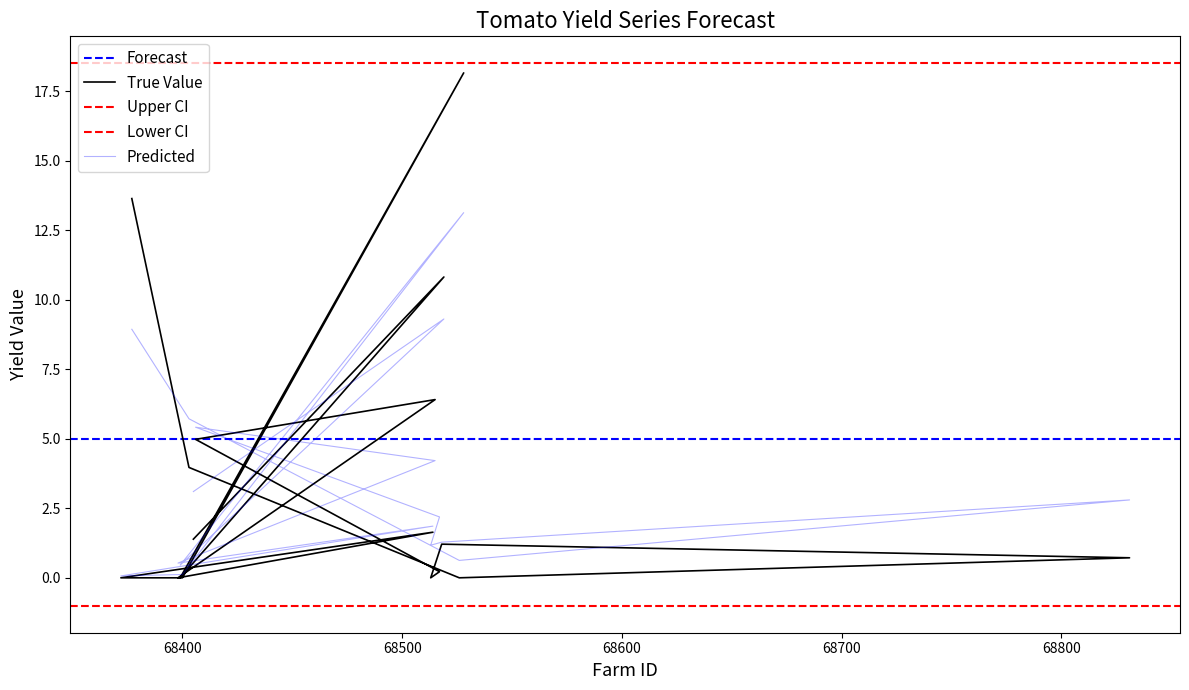

At which category does Predicted reach its first local peak?

68519